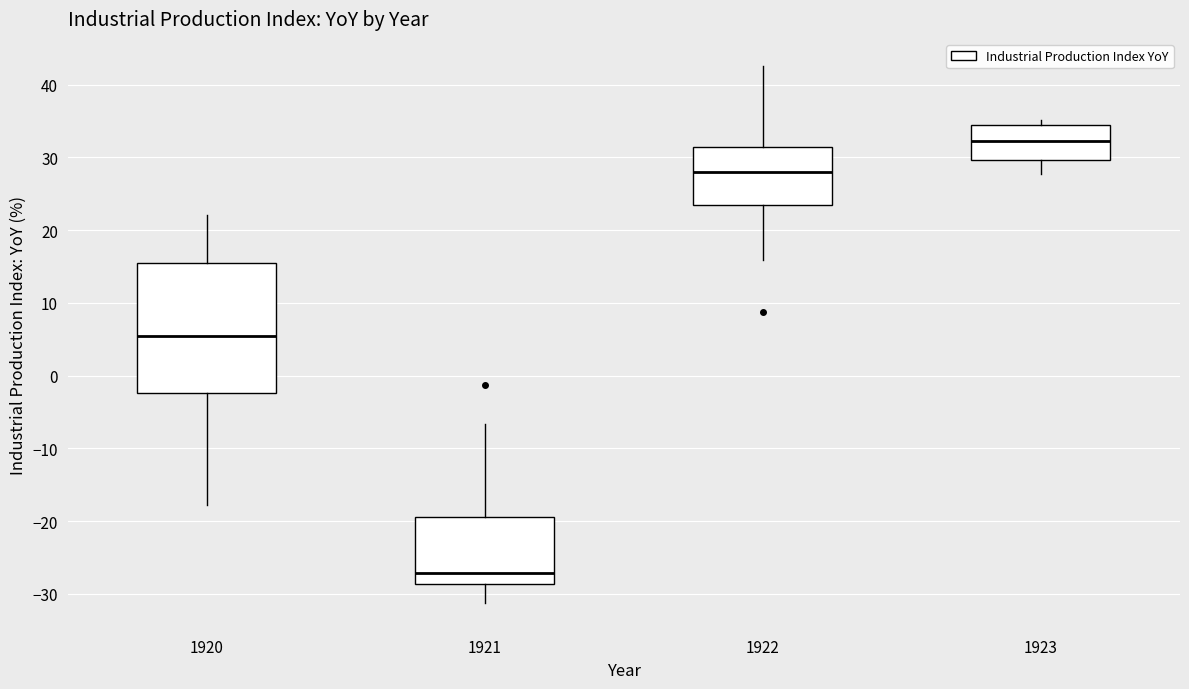

Reading left to right, read every box against the y-axis: the position of its median line, the range the box covers, and the ends of its whiskers. The values are not printed on the chart, so give them approximately, as read against the axis.

1920: median 5, box -2 to 16, whiskers -18 to 22
1921: median -27, box -29 to -19, whiskers -31 to -7
1922: median 28, box 23 to 31, whiskers 16 to 43
1923: median 32, box 30 to 34, whiskers 28 to 35